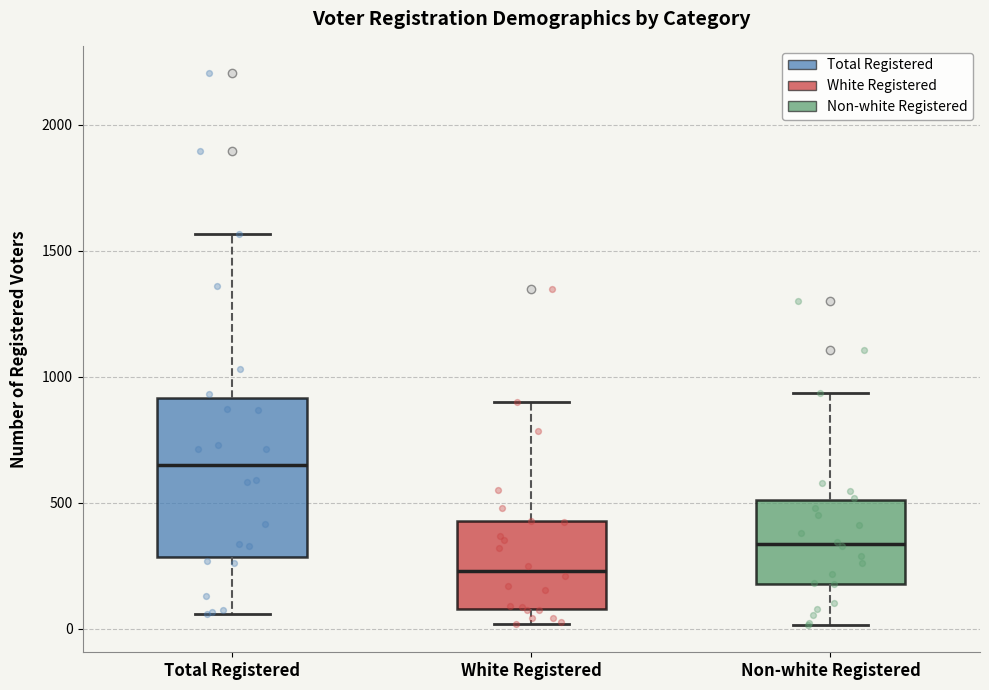

Which box is the tallest, from its lower edge to its upper edge?

Total Registered